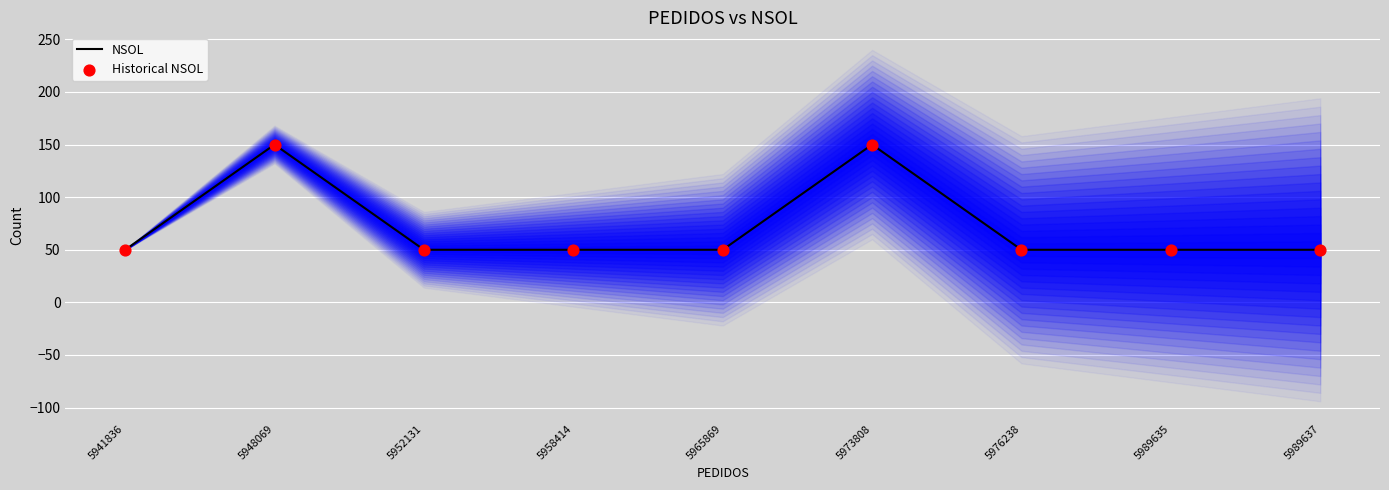

Is the value of Historical NSOL at 5989637 greater than the value of NSOL at 5952131?

No